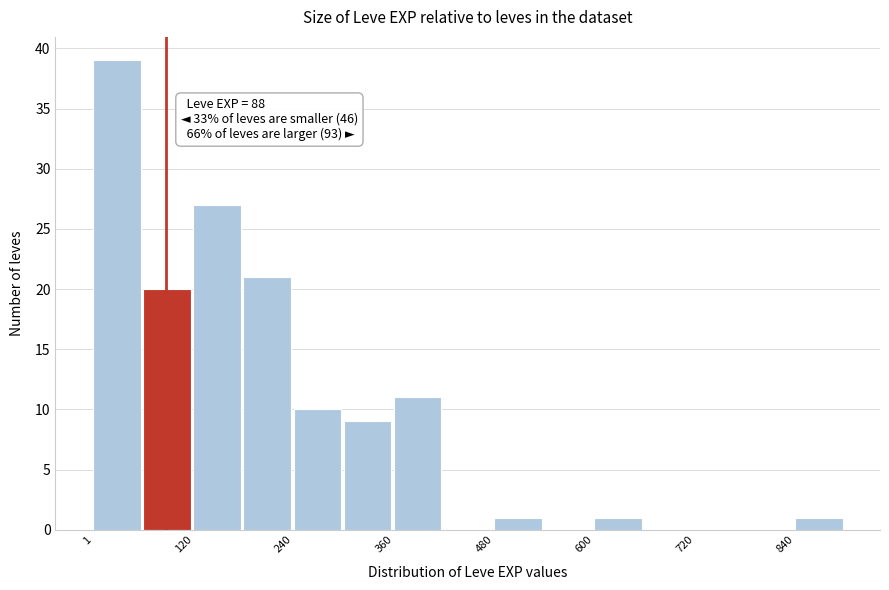

Around what value on the x-axis is the tallest bar? Give the approximate position of its centre, as read against the axis.

20